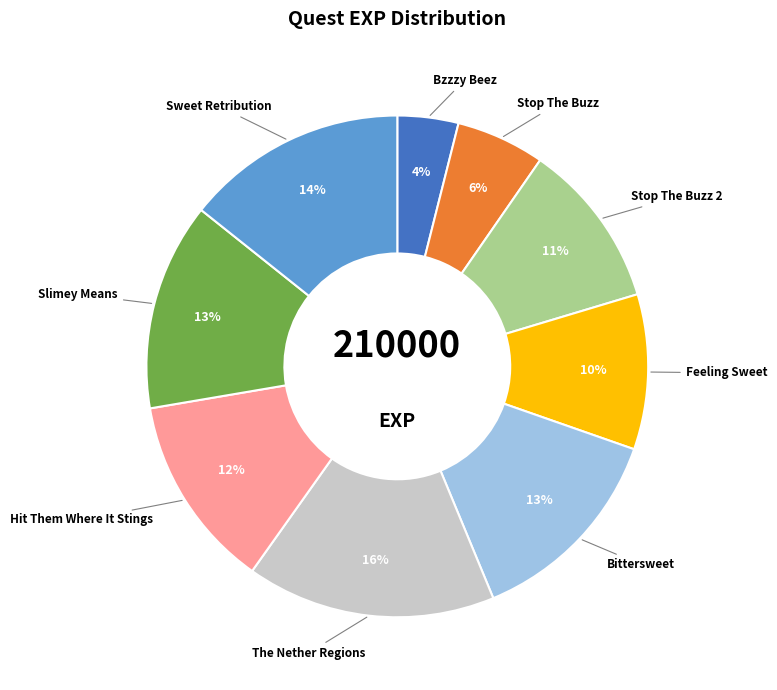

Is there a majority slice in this chart?

No